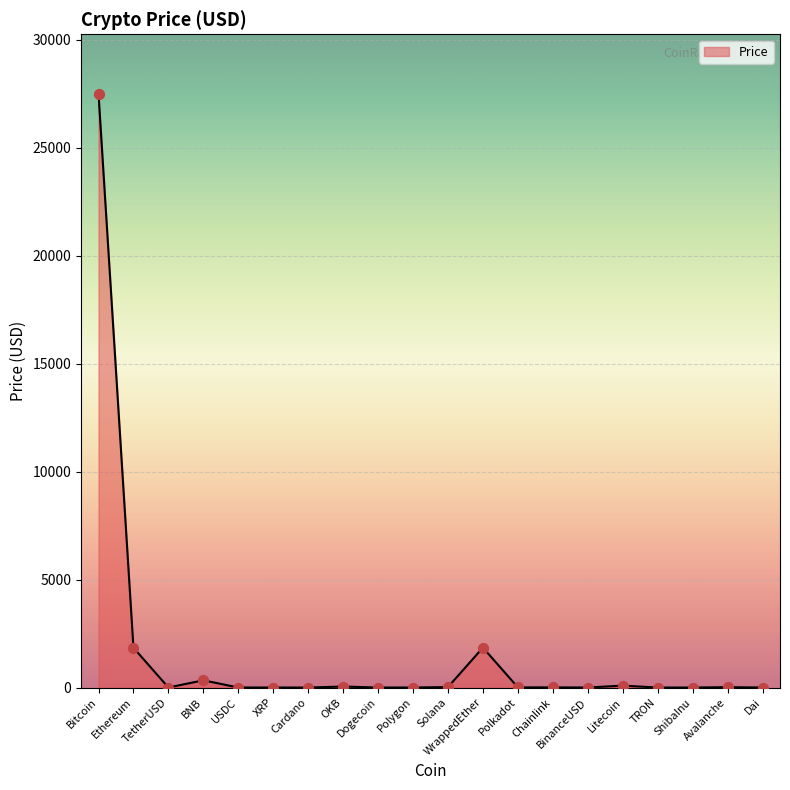

What is the change in value from WrappedEther to Chainlink?

-1841.6